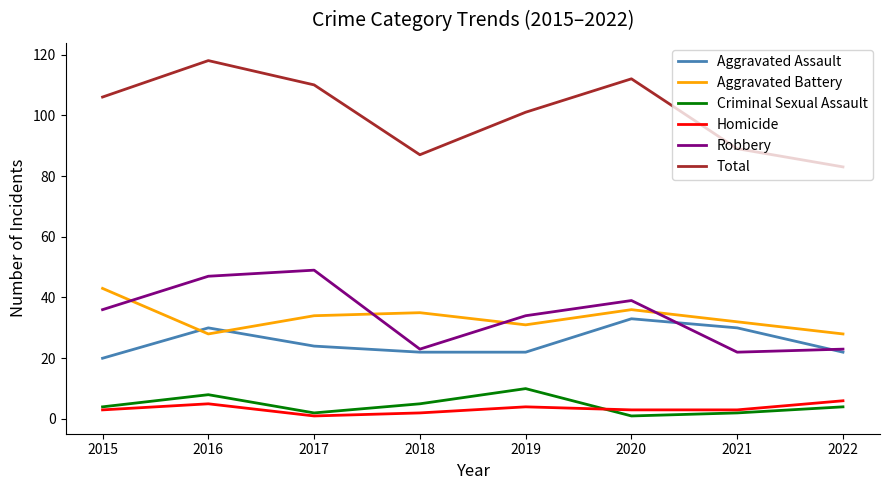

What is the spread (max minus min) of values at 2021?

87